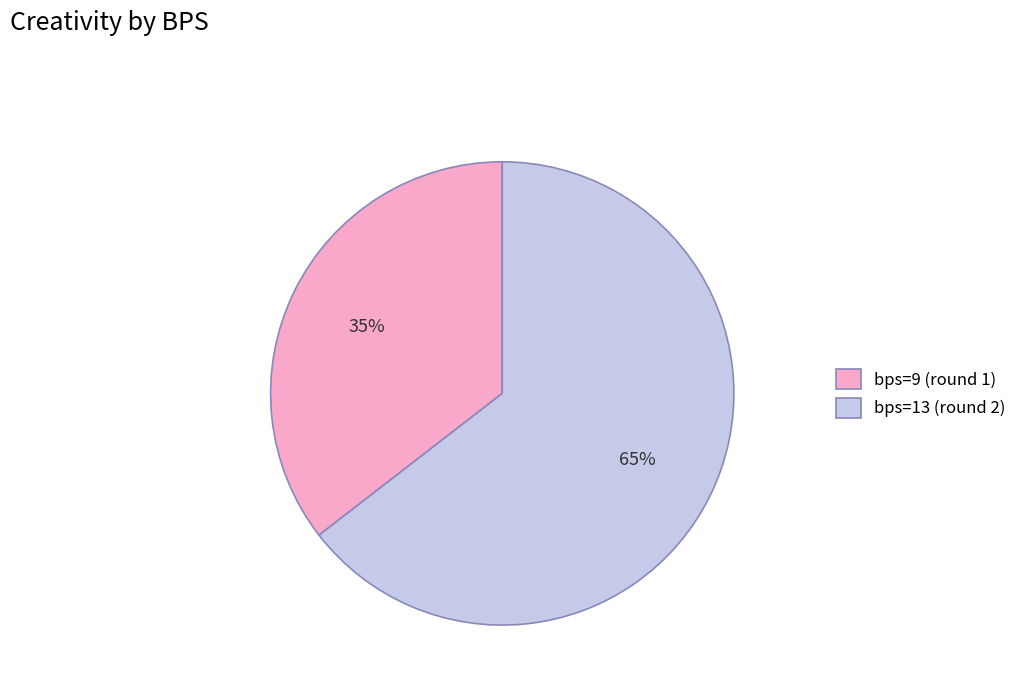

Is the sum of bps=9 (round 1) and bps=13 (round 2) greater than half?

Yes